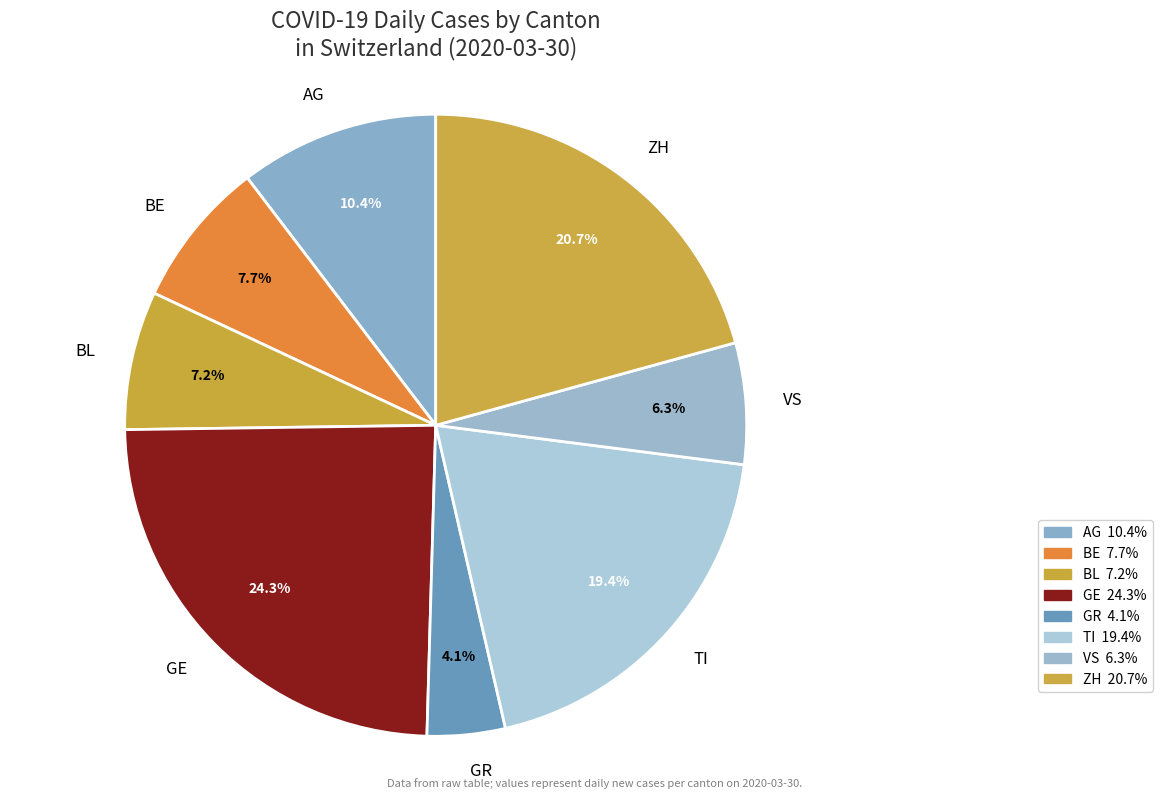

The TI slice represents 19% of the pie. True or false?

True